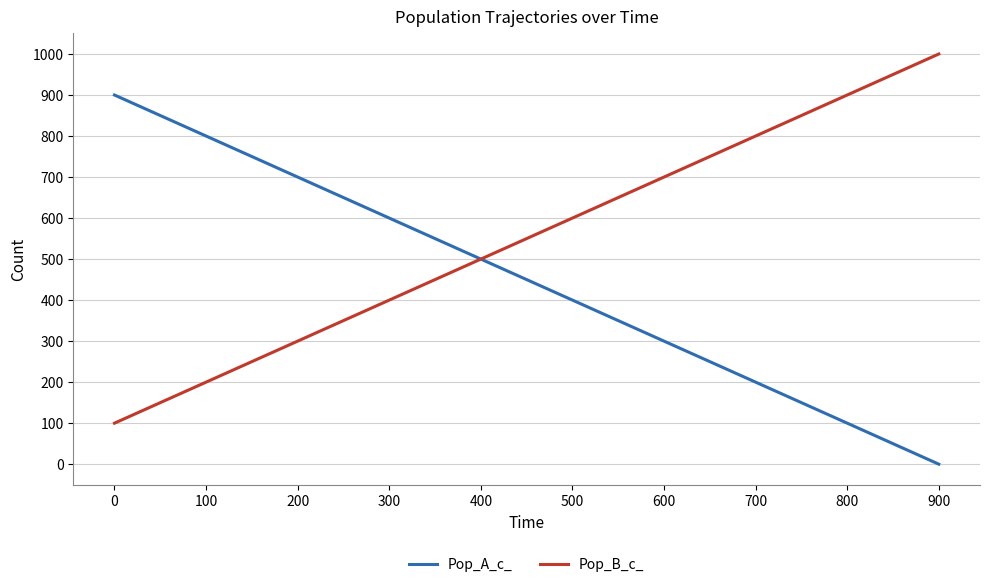

Which series has the largest total across all categories?

Pop_B_c_